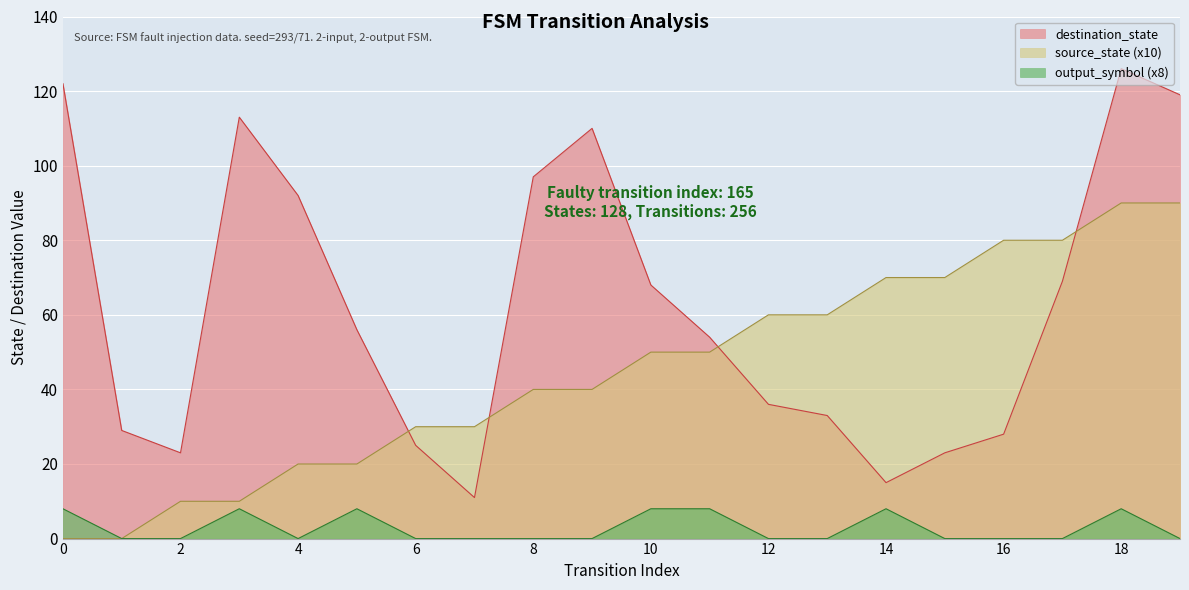

Where is the first local maximum for output_symbol?

3